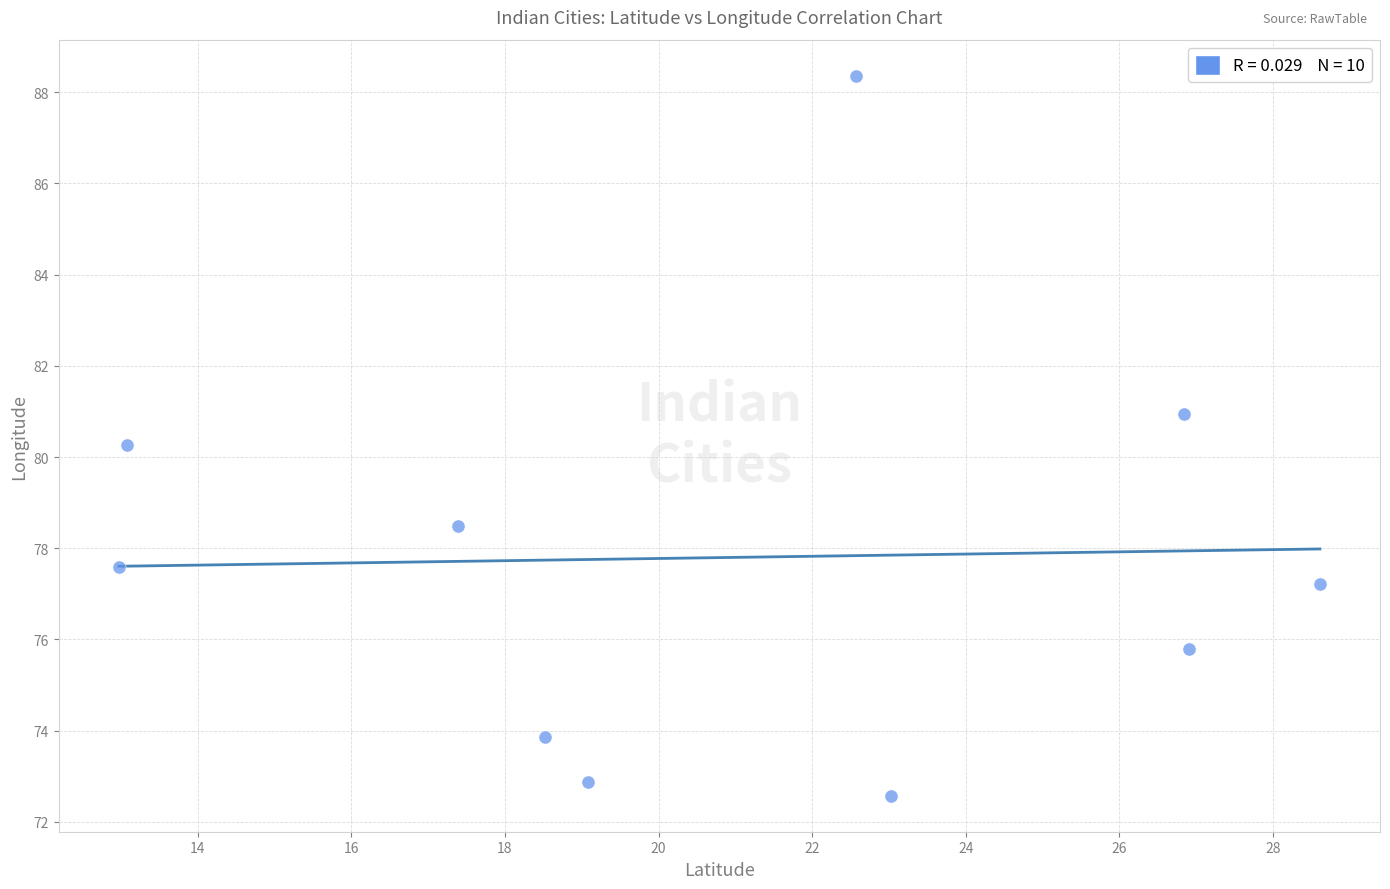

What Y value in the scatter plot is closest to 80?

80.3